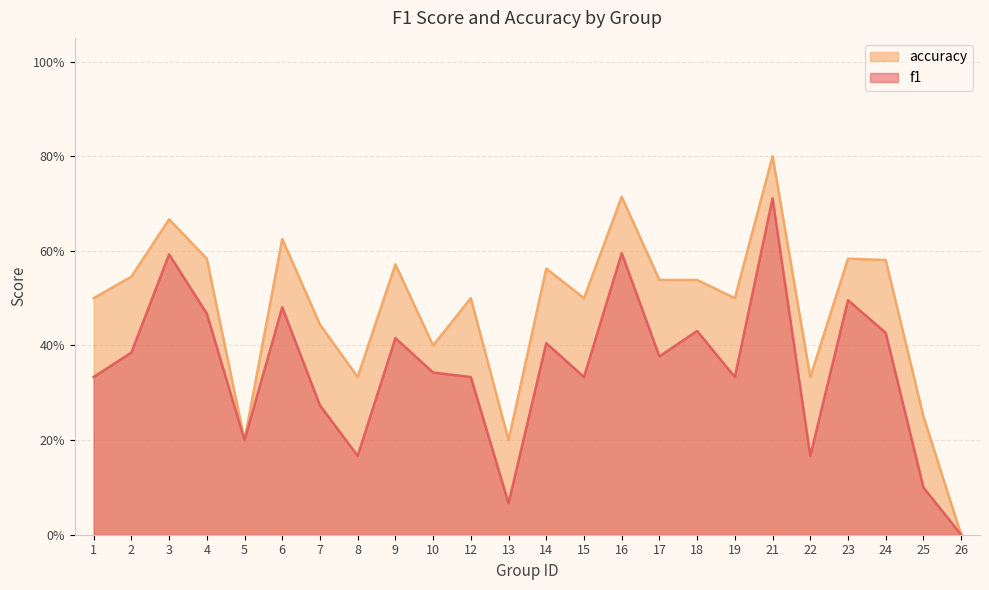

How many series are shown in this chart?

2